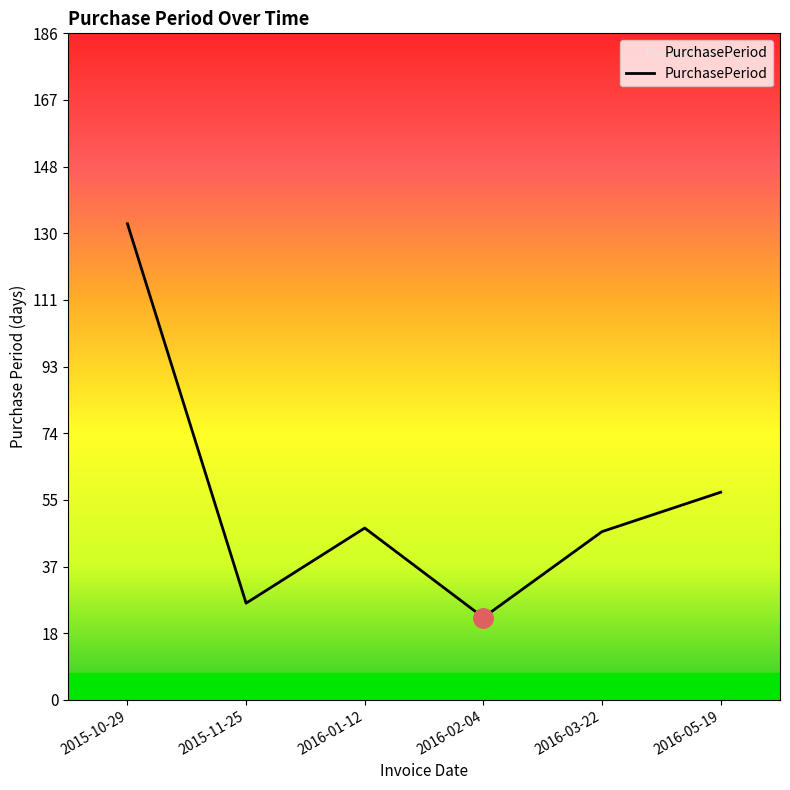

True or false: there are more than 0 points higher than both neighbors.

True